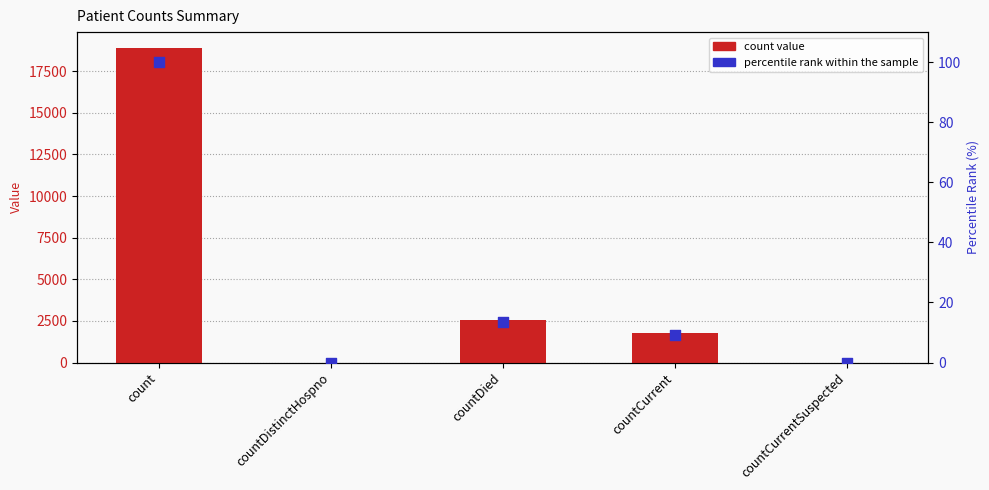

Which series reaches the maximum Y coordinate?

count